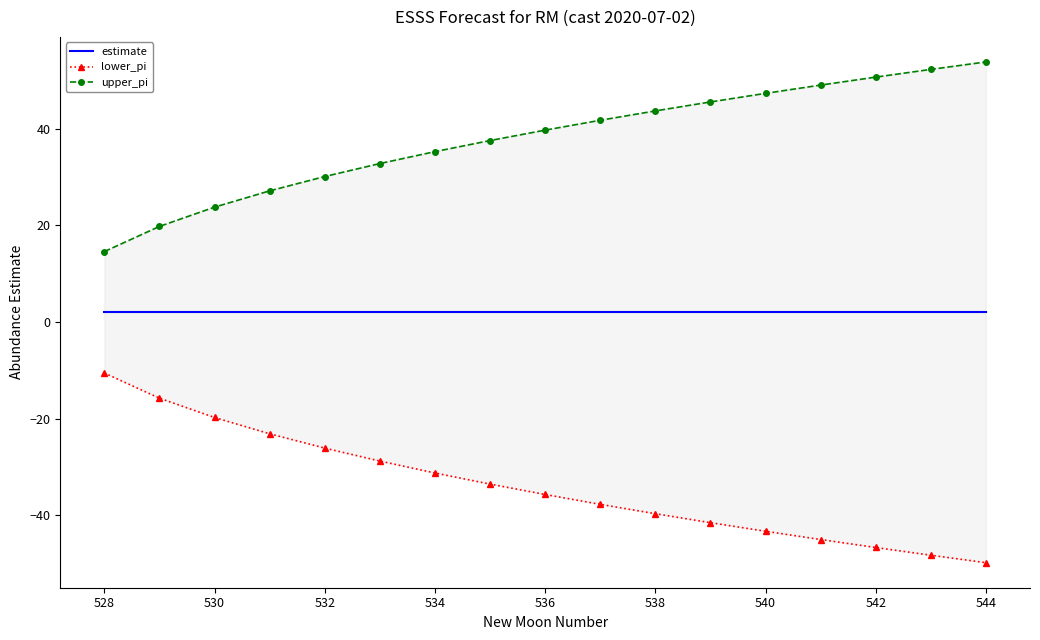

True or false: lower_pi and upper_pi intersect in this chart.

False